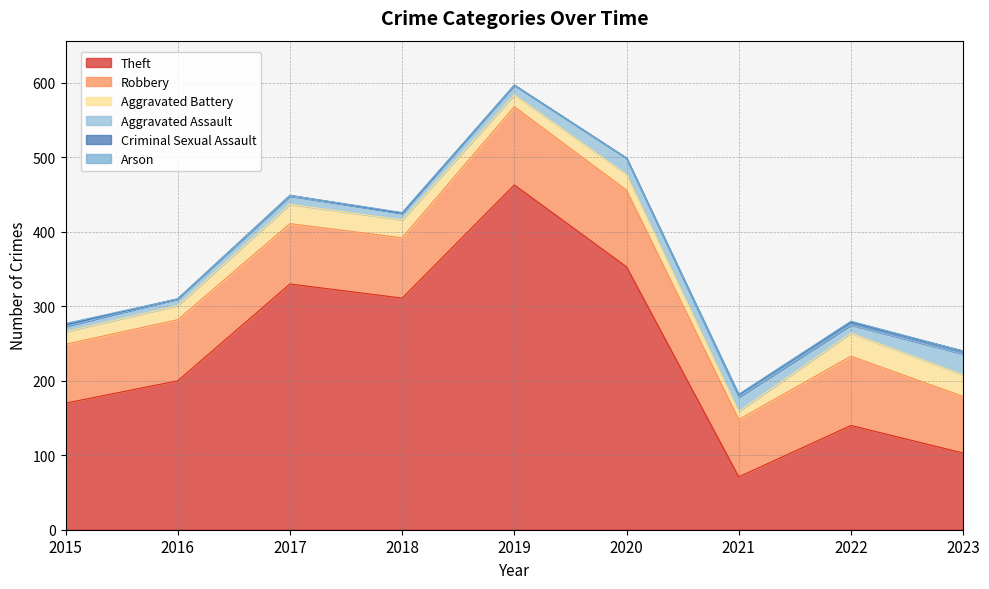

What is the sum of the Aggravated Battery values at 2017 and 2021?

37